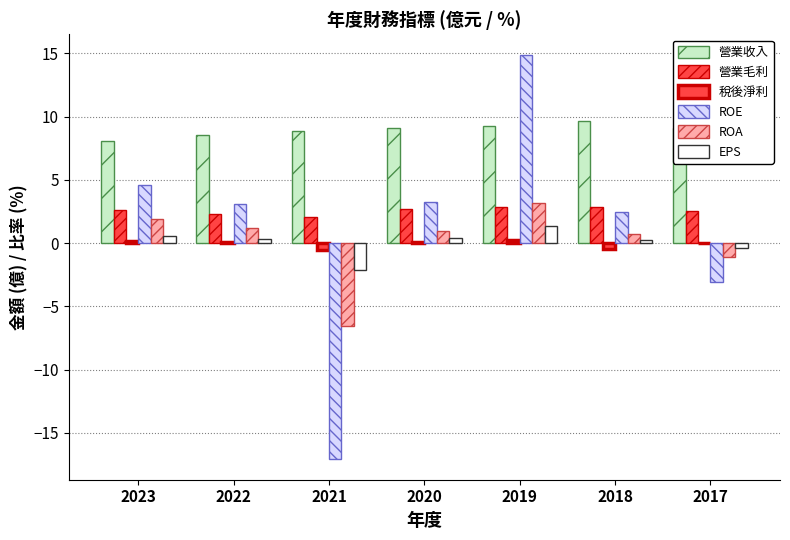

Where is 稅後淨利 nearest to the value 0?

2017